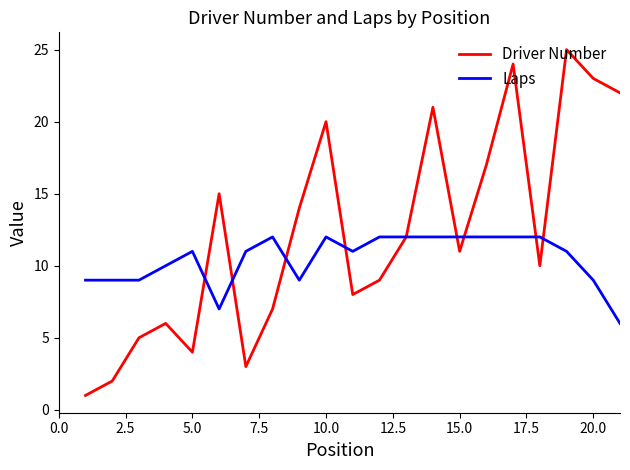

How many values in the Driver Number series are below 11?

10